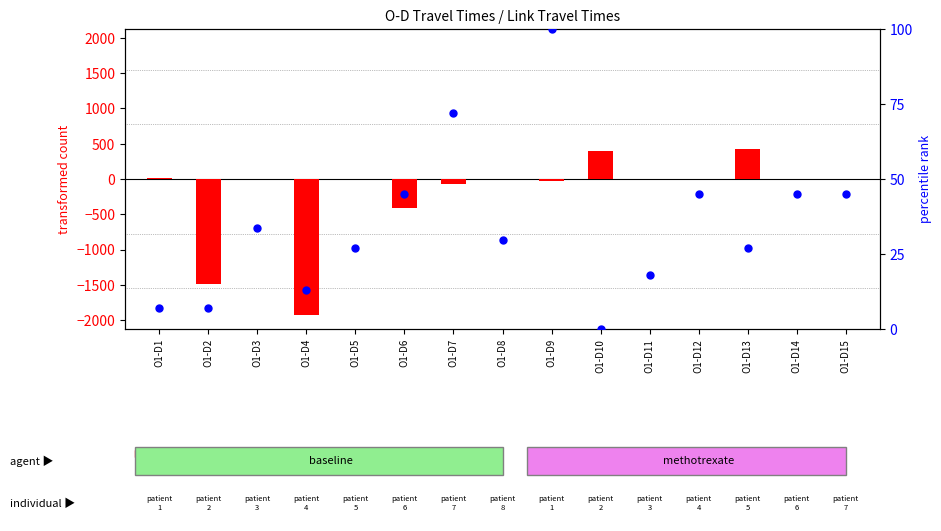

Which series has the largest total across all categories?

percentile rank within the sample